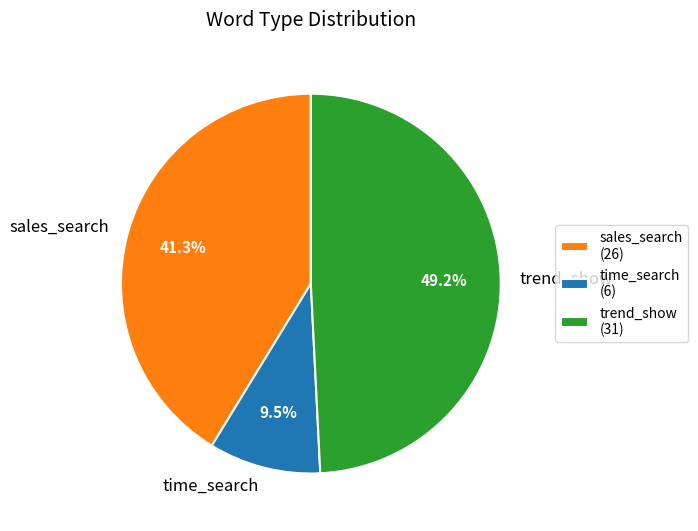

Which has a higher value, sales_search or trend_show?

trend_show